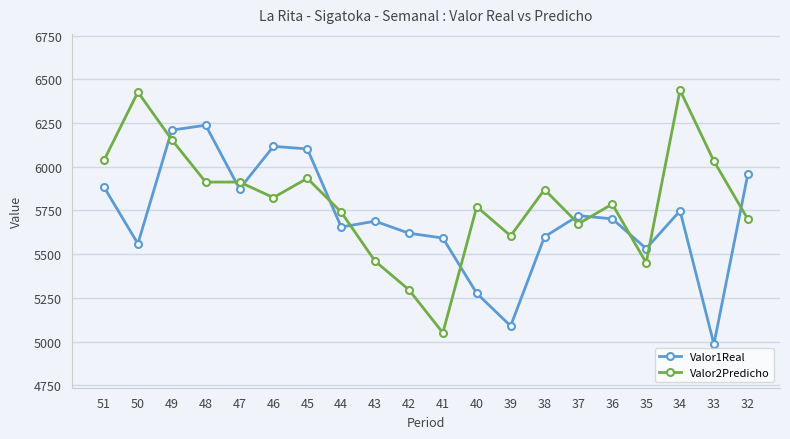

What is the total value across all series at 41?

10642.2